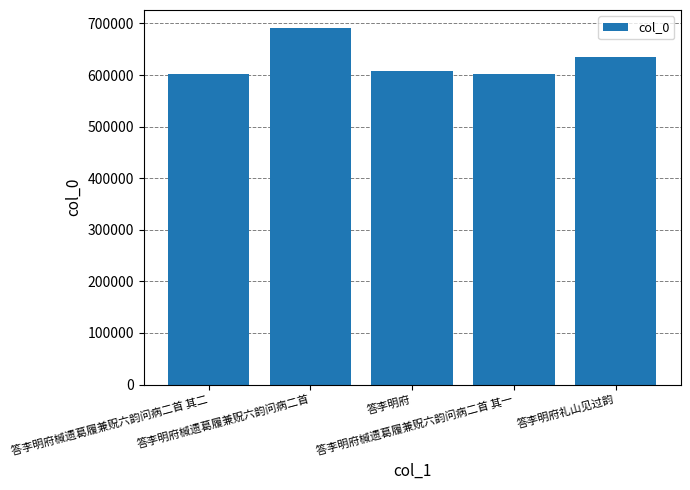

What is the greatest value displayed?

691457